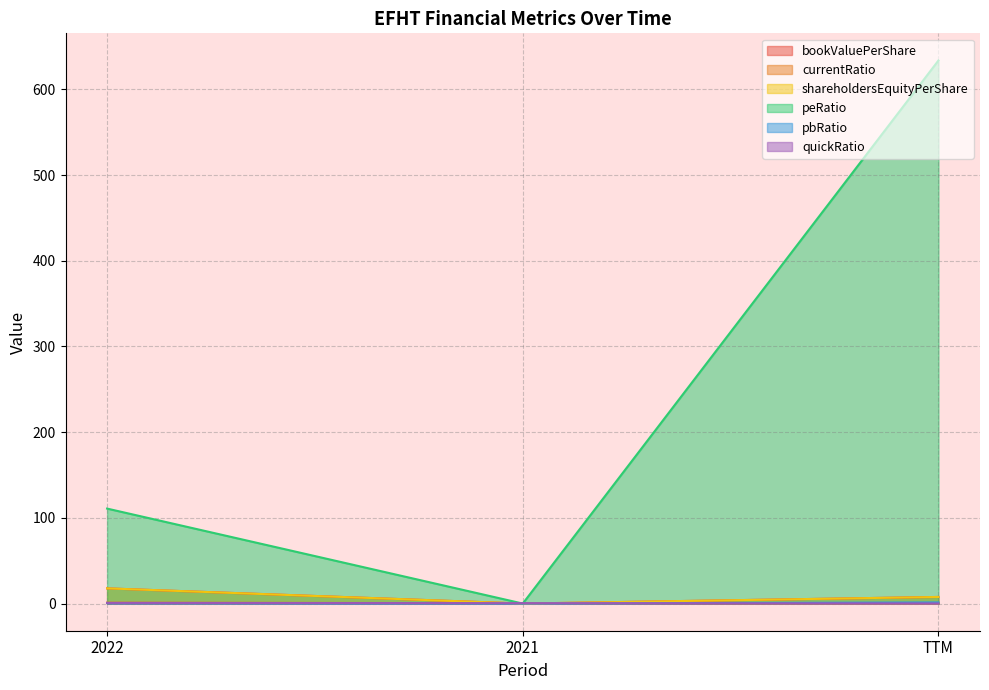

Which has a higher value, TTM or 2021?

TTM